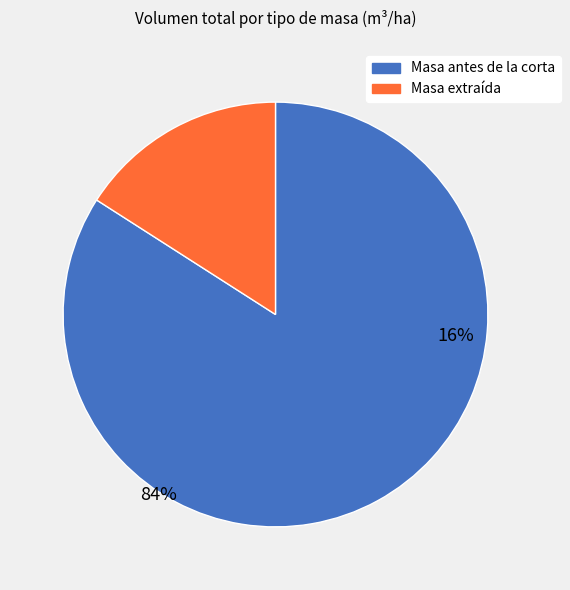

Does 60 represent more than half of the total?

No